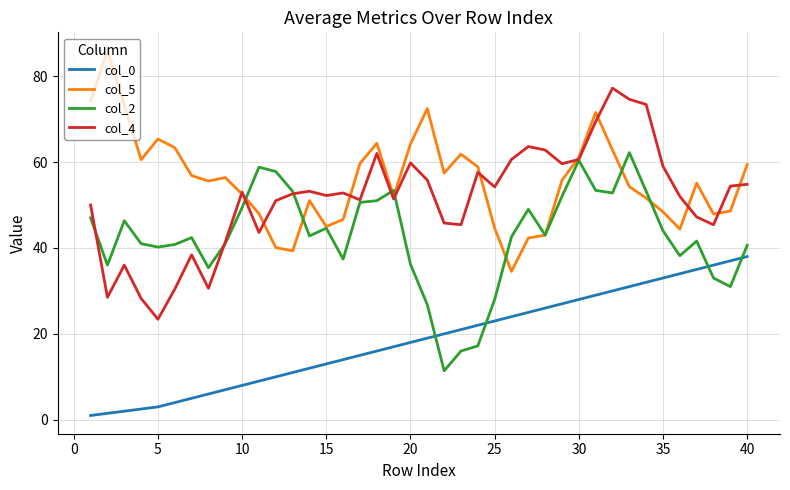

True or false: col_2 and col_0 intersect in this chart.

True